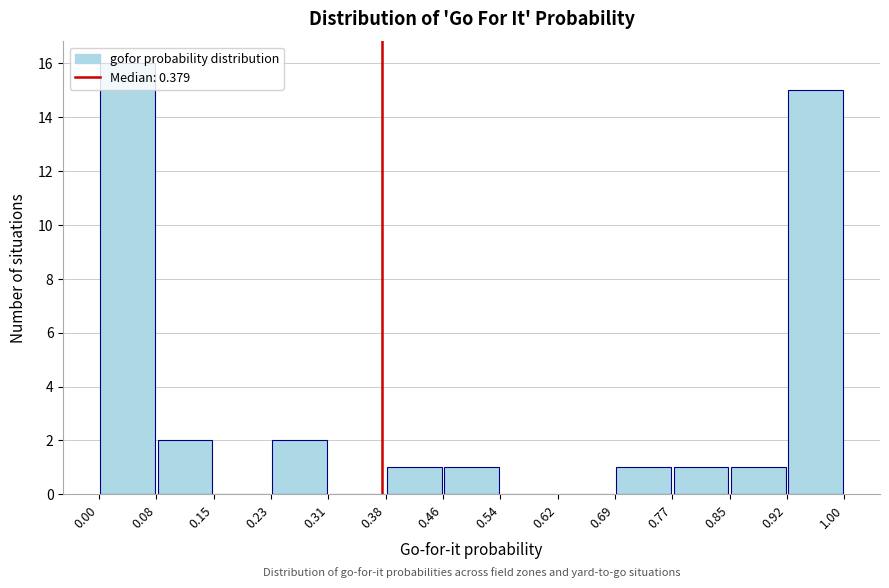

How tall is the bar that spans 0.69 to 0.77 on the x-axis? The values are not printed on the chart, so give them approximately, as read against the axis.

1